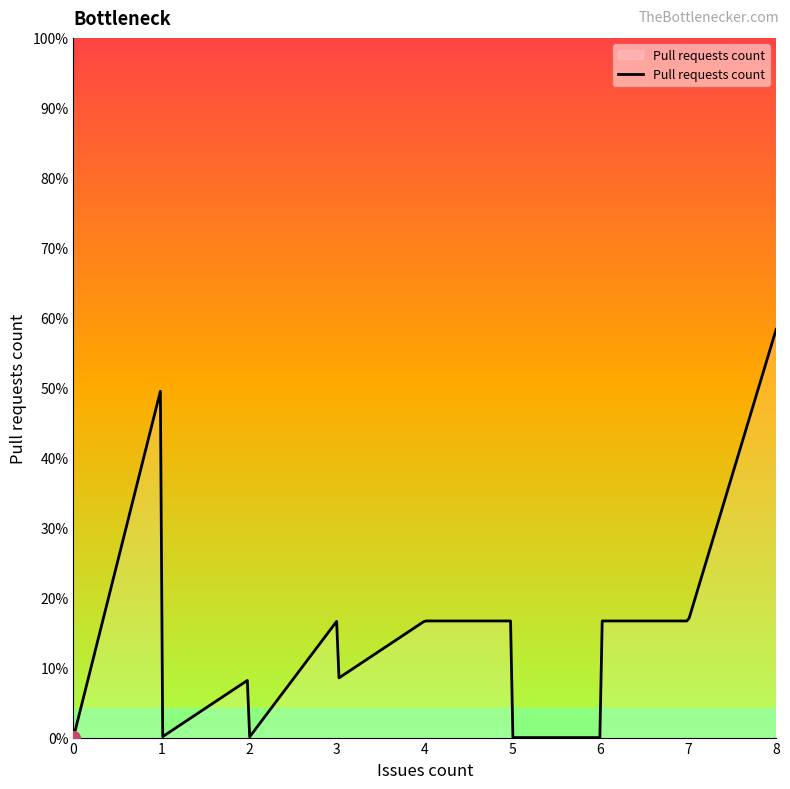

What is the label of the 22nd point from the left?

2